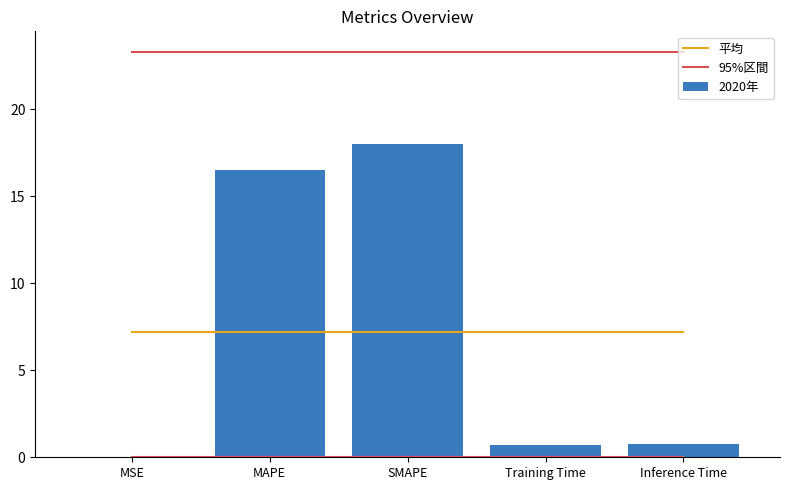

True or false: 95%区間 has a value of 9.8 at MSE.

False